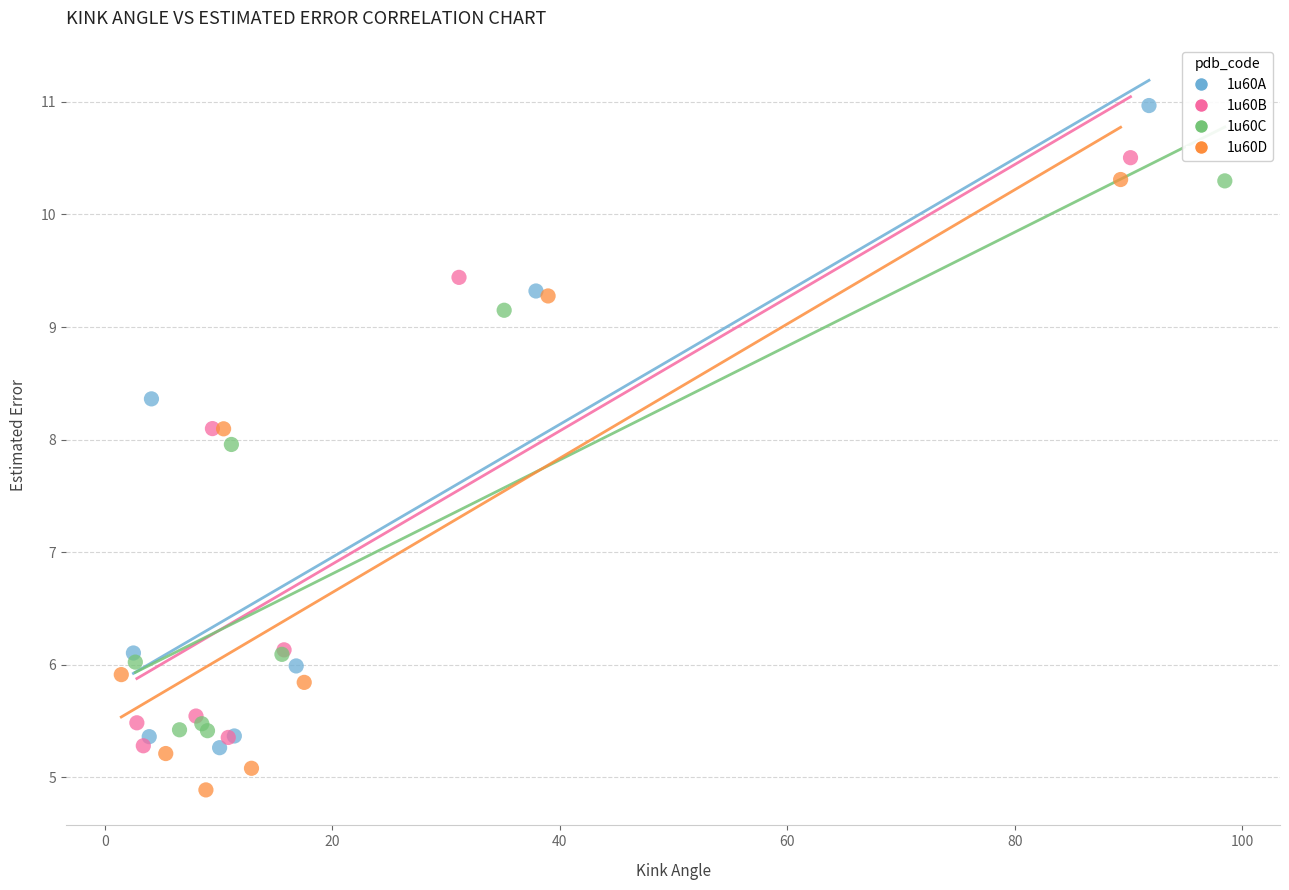

Which series contains the lowest Y value?

1u60D